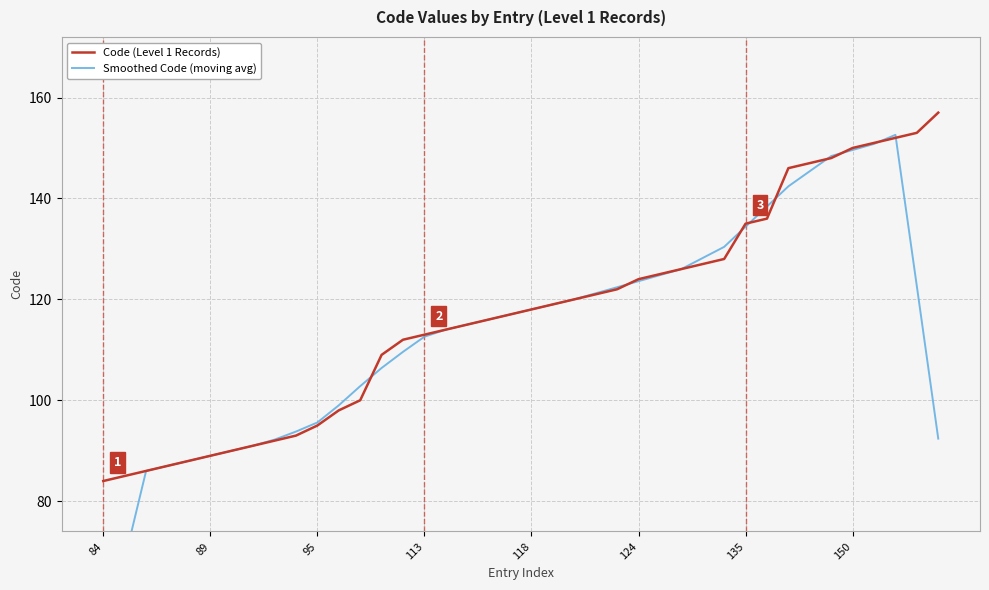

List the series in order of their peak value, lowest first.

Smoothed Code (moving avg), Code (Level 1 Records)